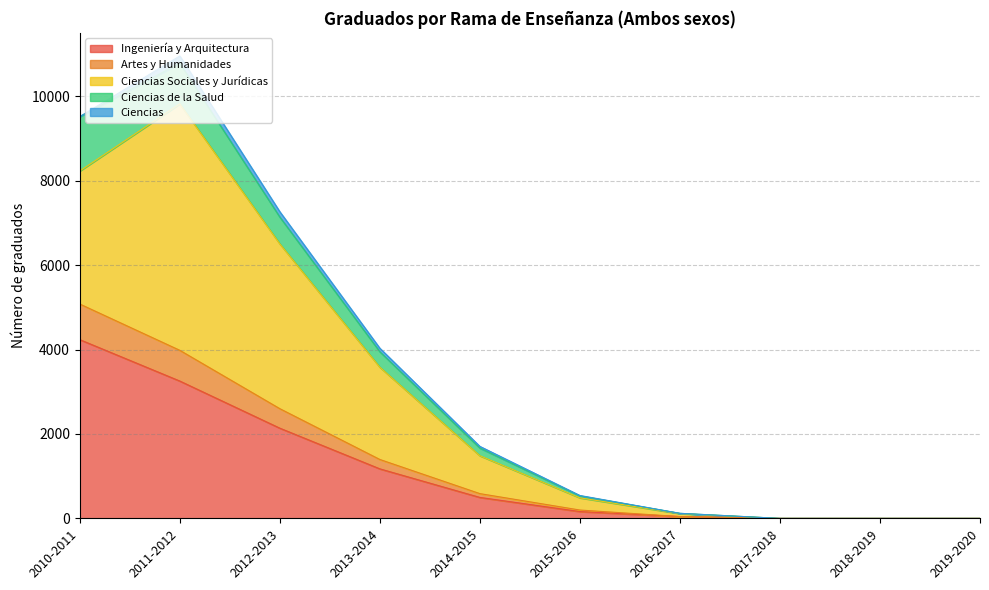

True or false: Ciencias Sociales y Jurídicas and Ciencias cross at least once.

False